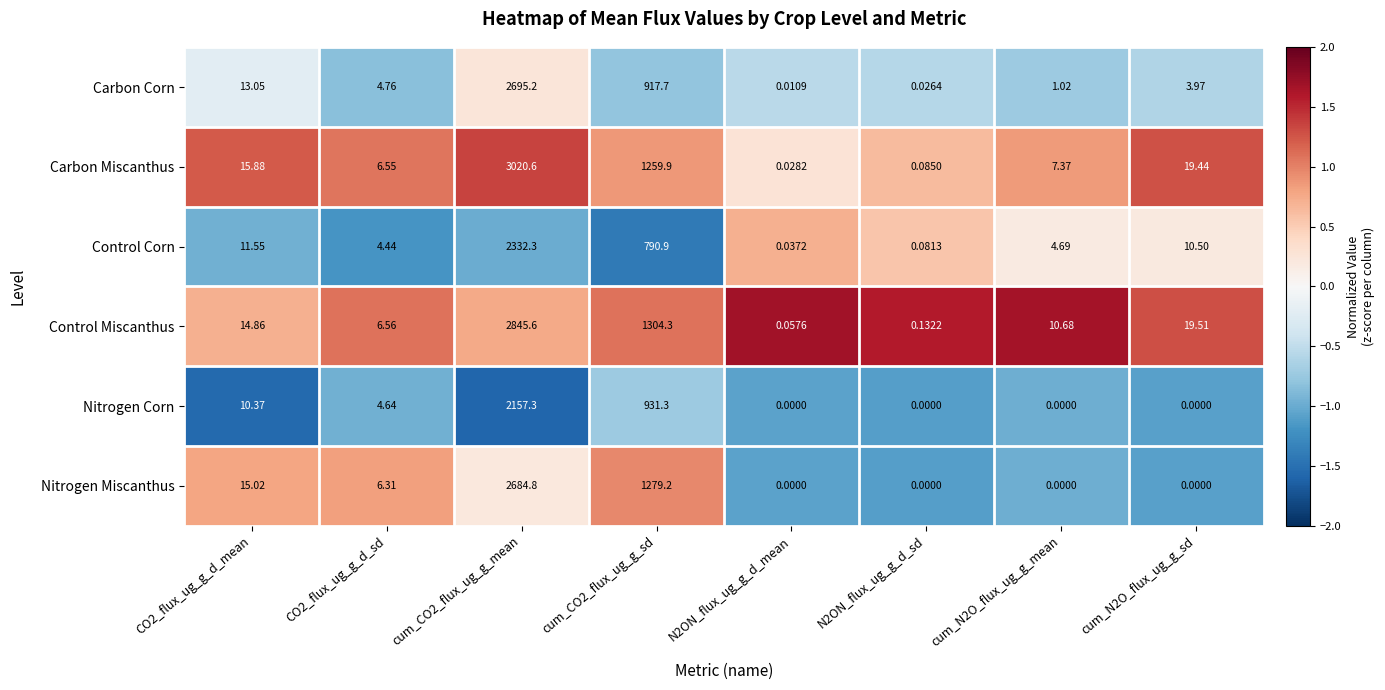

At which category does the chart reach its peak across all series?

cum_CO2_flux_ug_g_mean